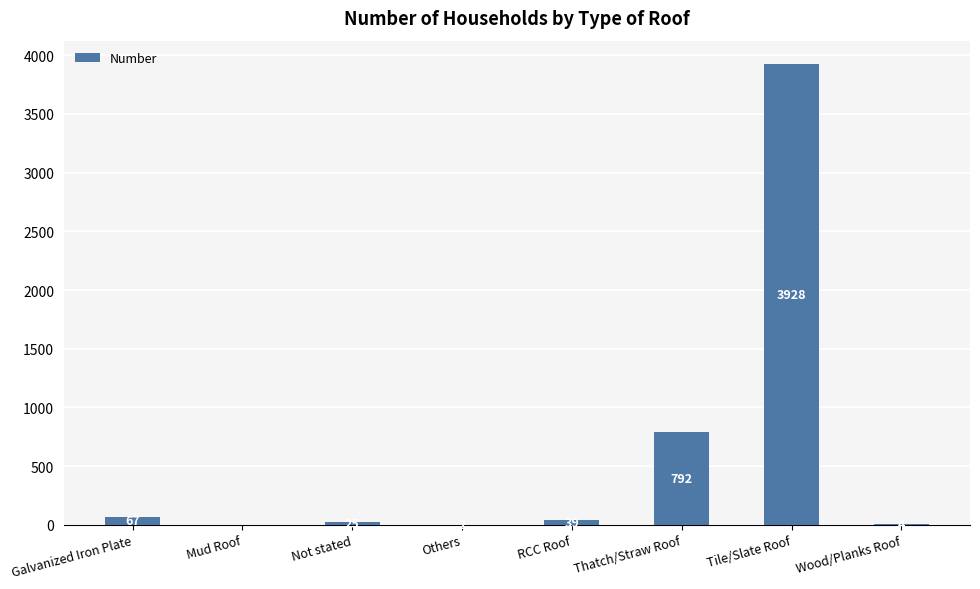

What is the sum of the values at Mud Roof and Thatch/Straw Roof?

792